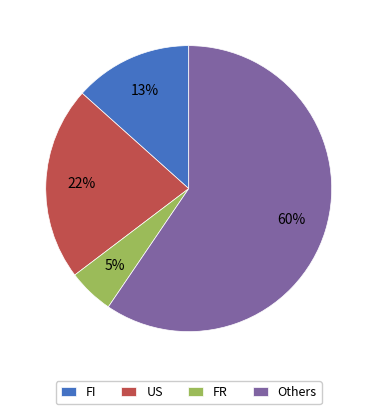

Which has a higher value, FR or FI?

FI